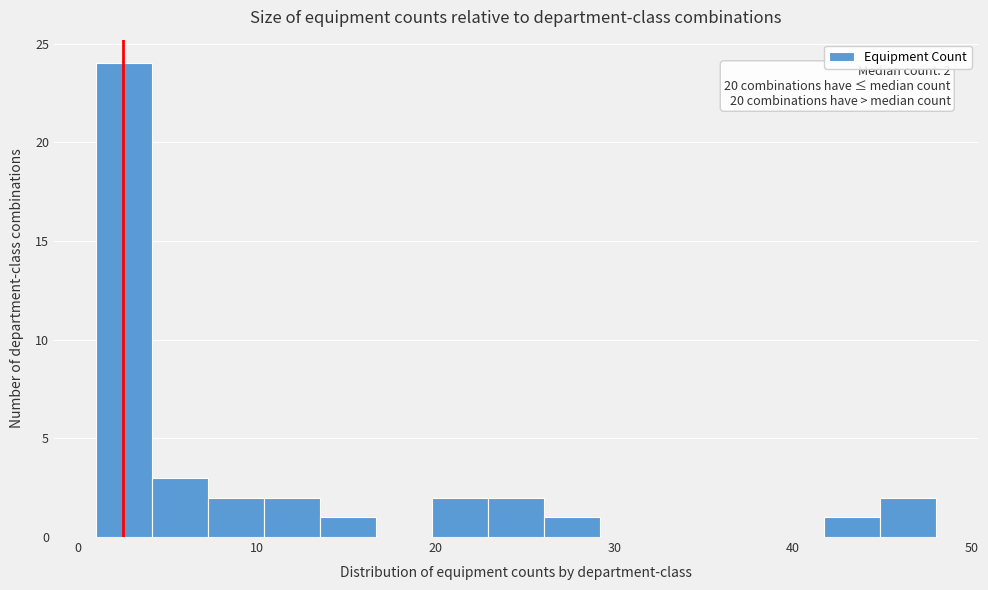

Around what value on the x-axis is the tallest bar? Give the approximate position of its centre, as read against the axis.

3